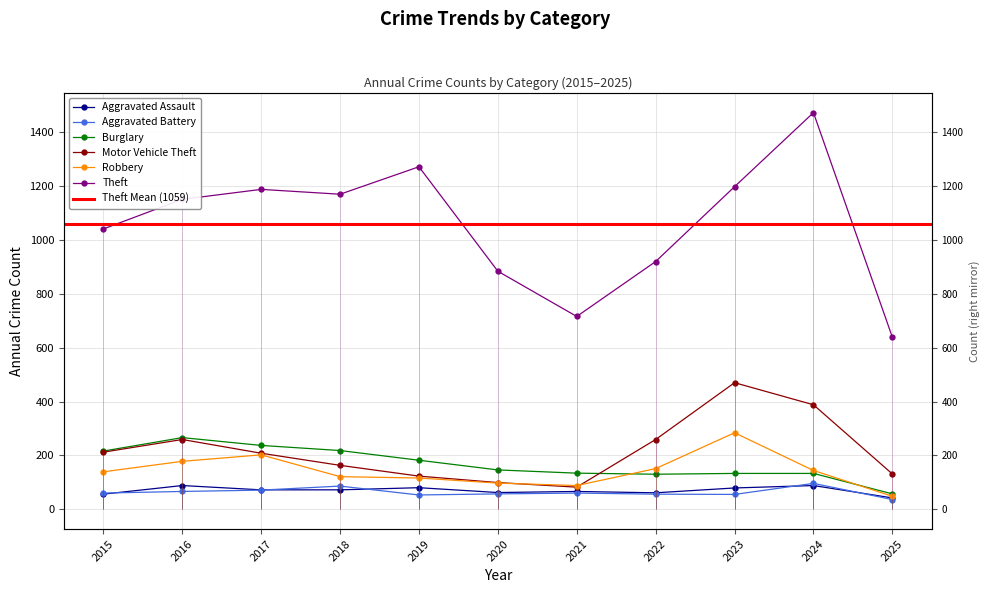

Between 2017 and 2018, which series saw the biggest shift?

Robbery